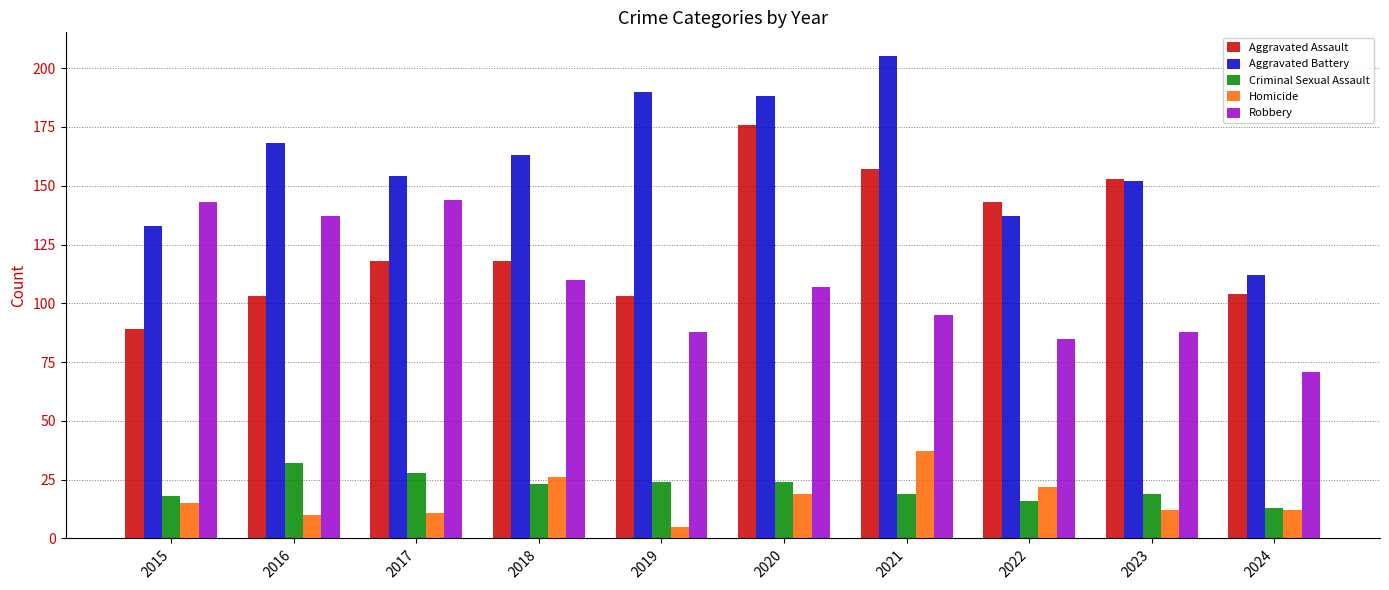

What is the value of the Homicide bar at the 2nd from the left?

10